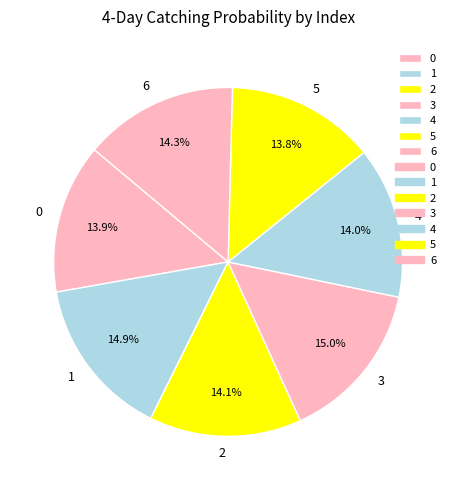

To the nearest percent, what portion does 1 represent?

15%